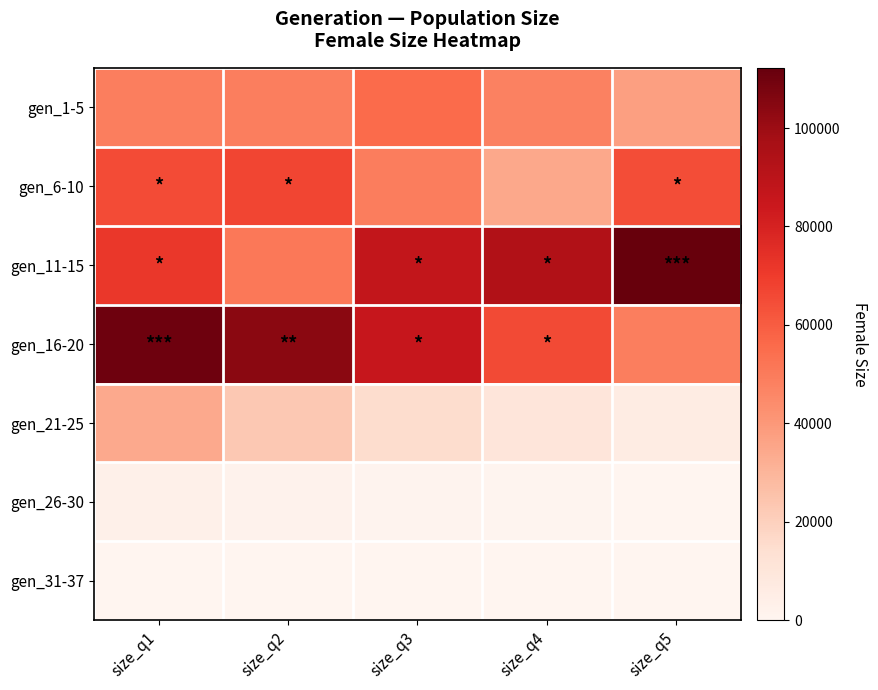

At how many categories does at least one series exceed 89519?

4